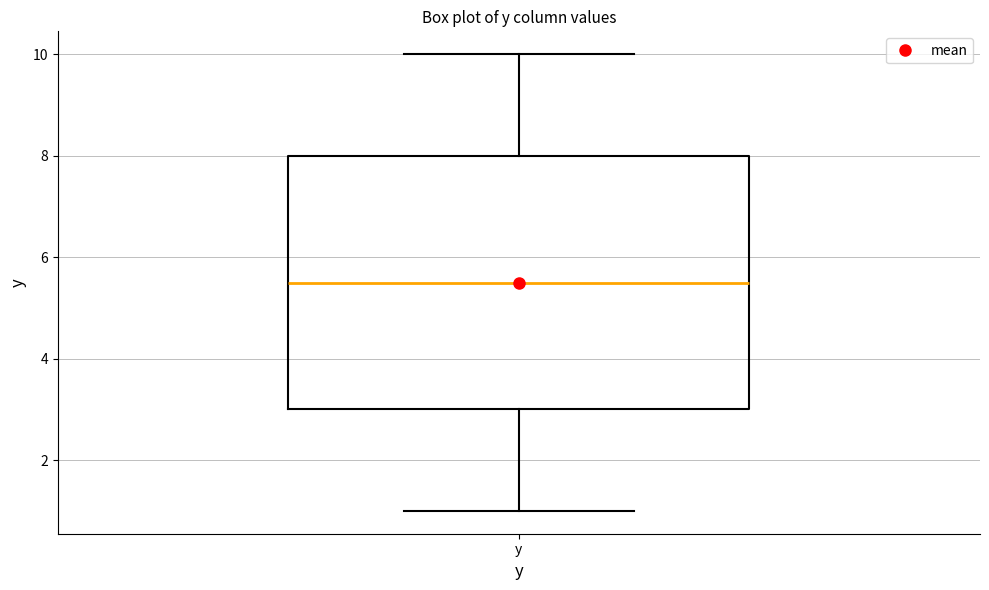

Transcribe this box plot: give where the median line is, the range the box spans, and where the two whiskers end, as read against the y-axis. The values are not printed on the chart, so give them approximately, as read against the axis.

median 5.6, box 3.0 to 8.0, whiskers 1.0 to 10.0